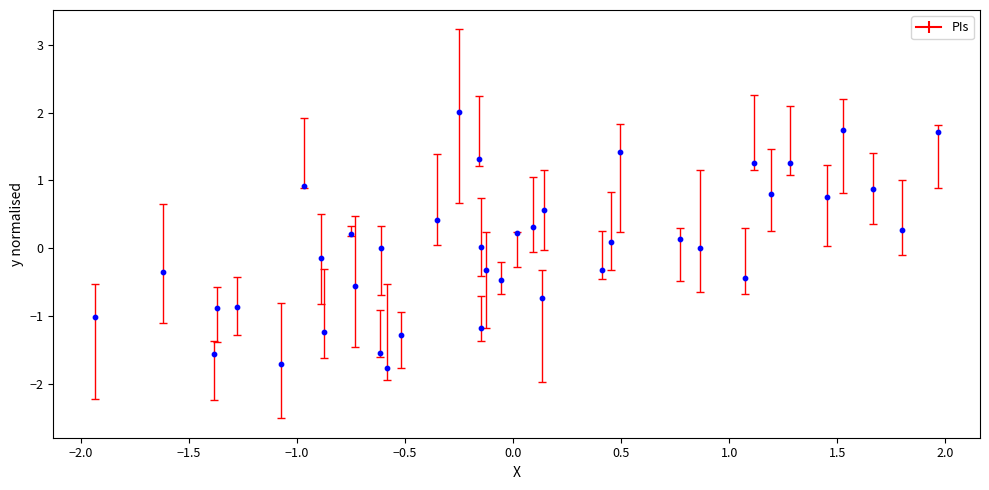

What is the range of X values (max minus min)?

3.9